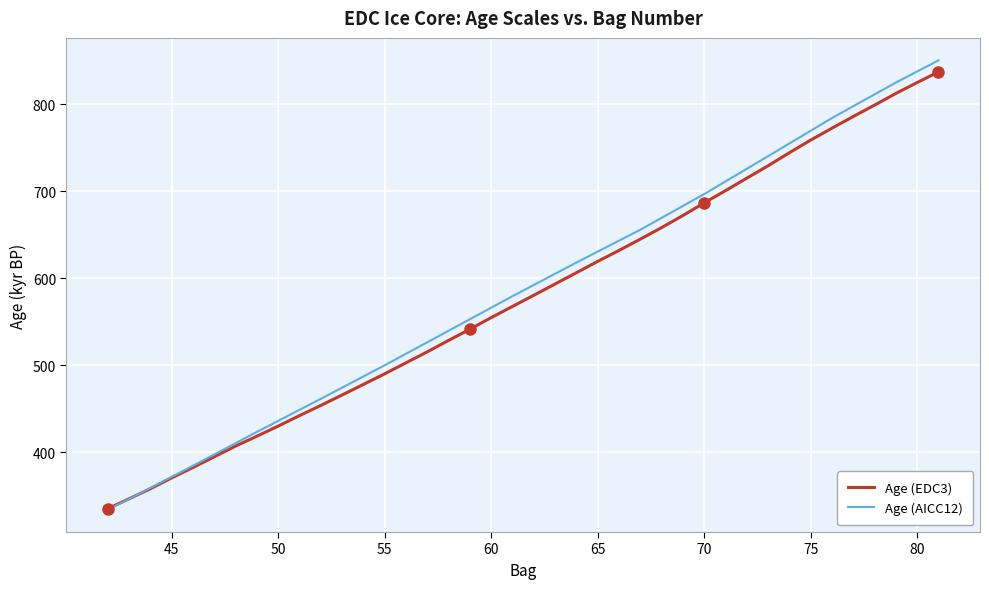

Which series has the largest range (max minus min)?

Age (AICC12)